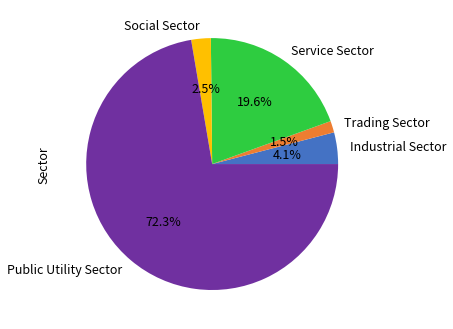

What is the ratio of the value at Service Sector to the value at Public Utility Sector?

0.3